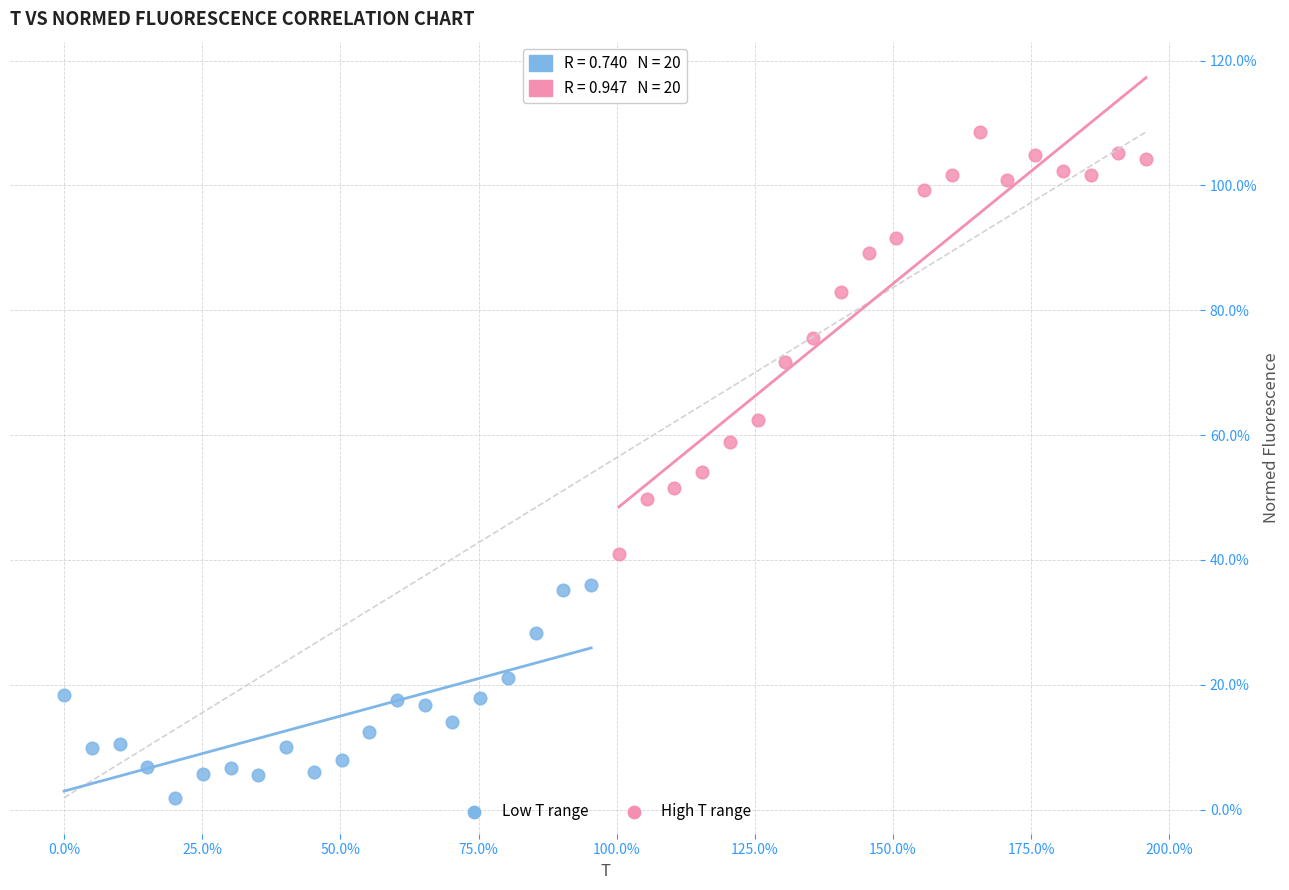

Which series contains the lowest Y value?

Low T range